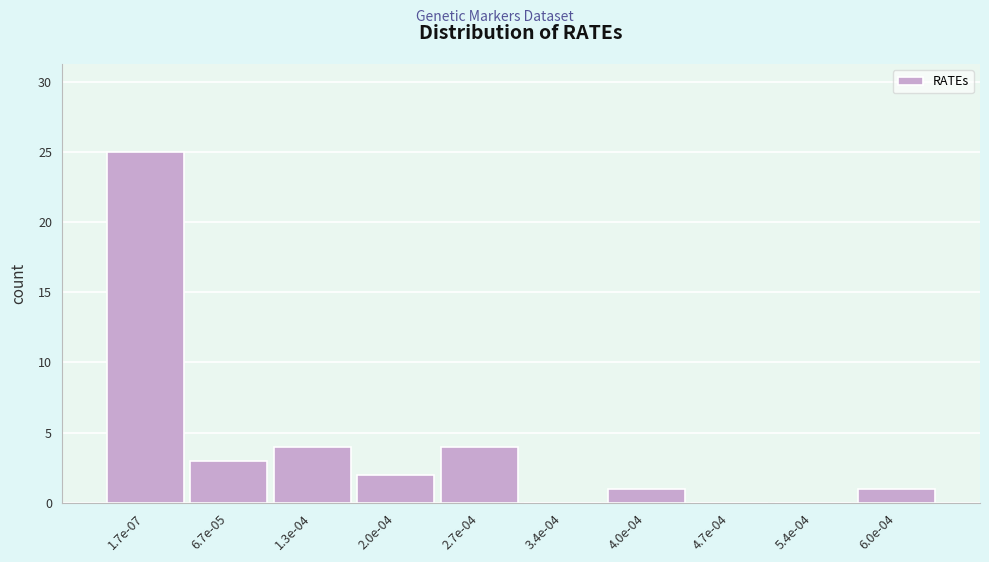

Reading left to right, extract all data points from this chart.

1.7e-07=25	6.7e-05=3	1.3e-04=4	2.0e-04=2	2.7e-04=4	3.4e-04=0	4.0e-04=1	4.7e-04=0	5.4e-04=0	6.0e-04=1